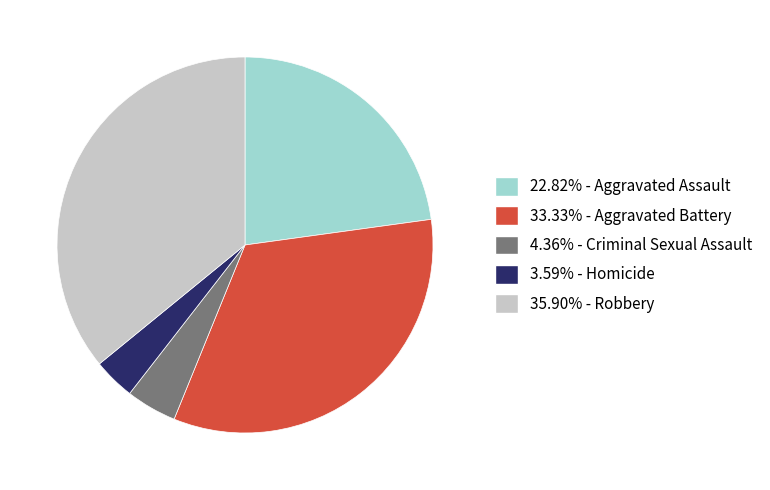

Is the sum of 4.36% - Criminal Sexual Assault and 22.82% - Aggravated Assault greater than half?

No